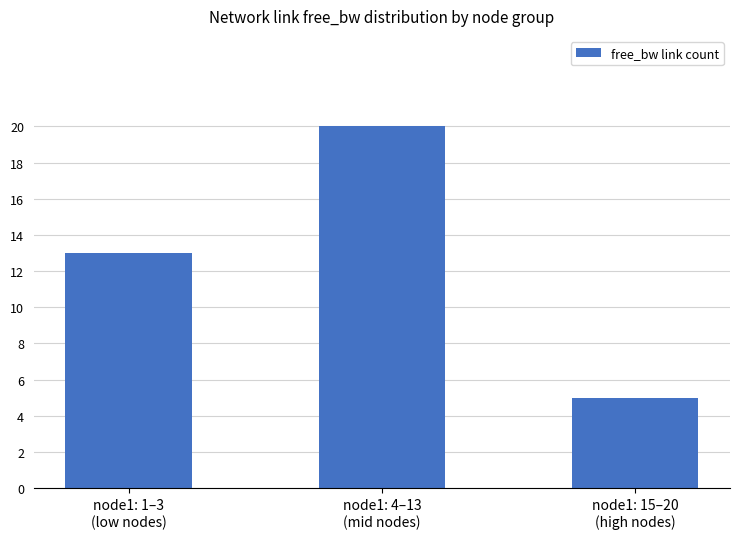

Read the value at node1: 15–20
(high nodes).

5